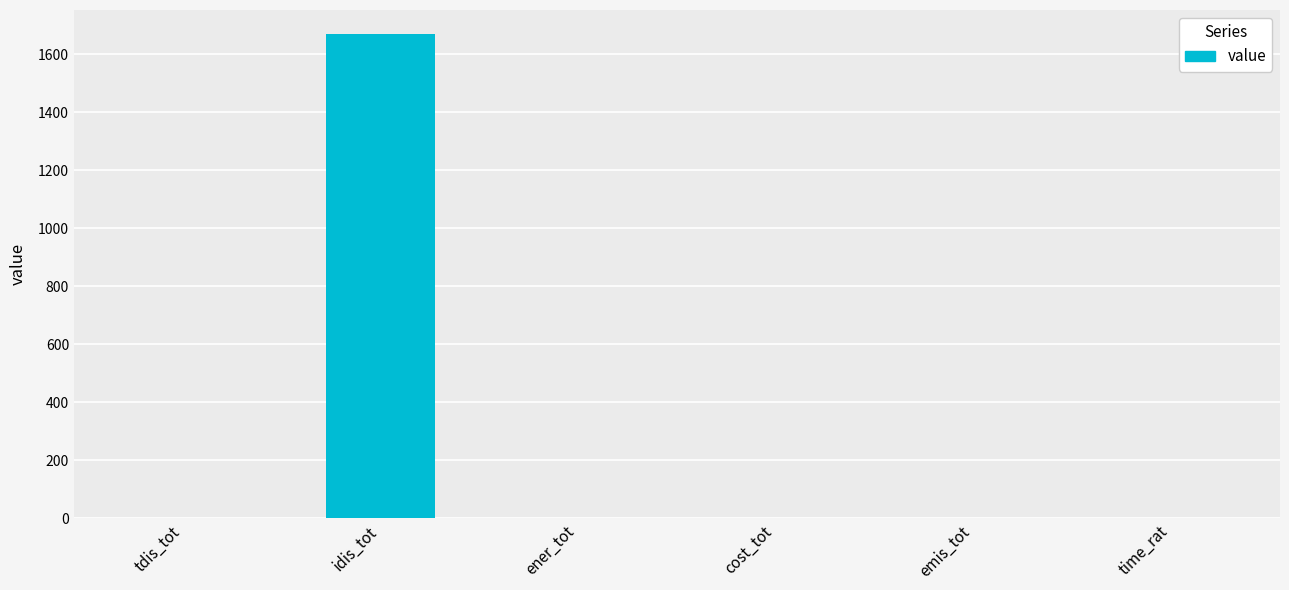

Between idis_tot and emis_tot, which is larger?

idis_tot